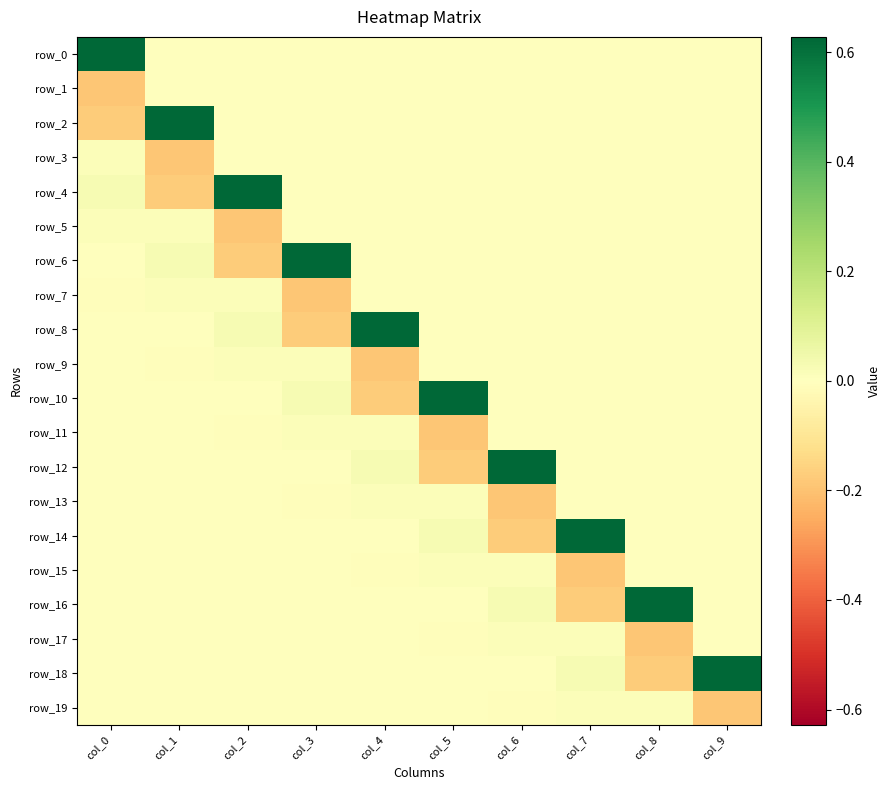

True or false: row_10 has a value of 0.0 at col_3.

False